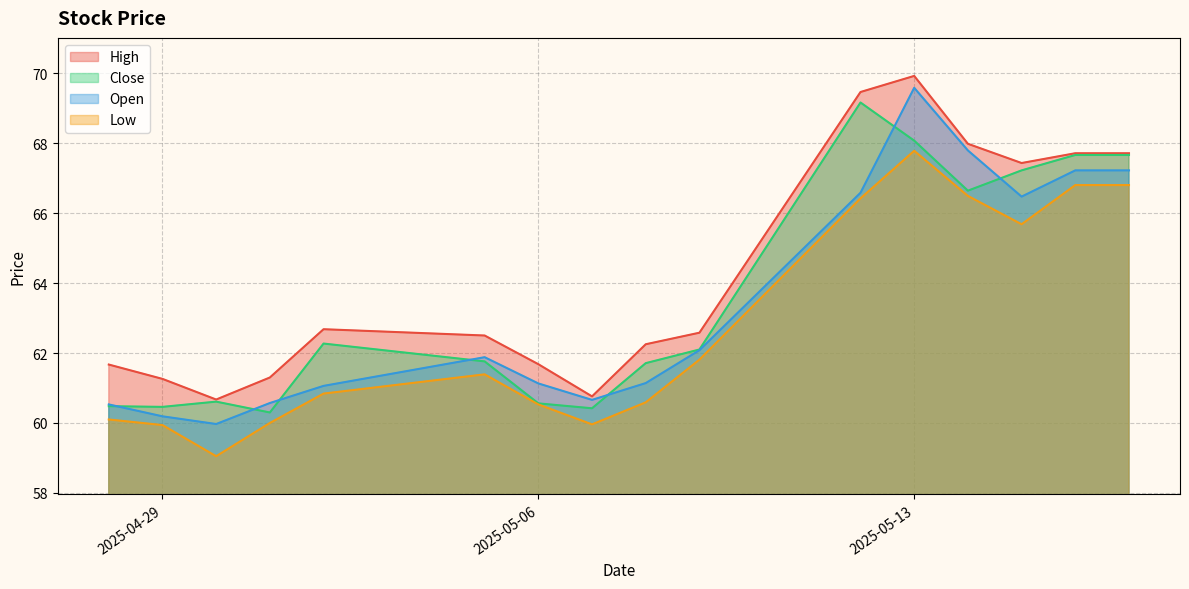

Which series has the largest total across all categories?

High